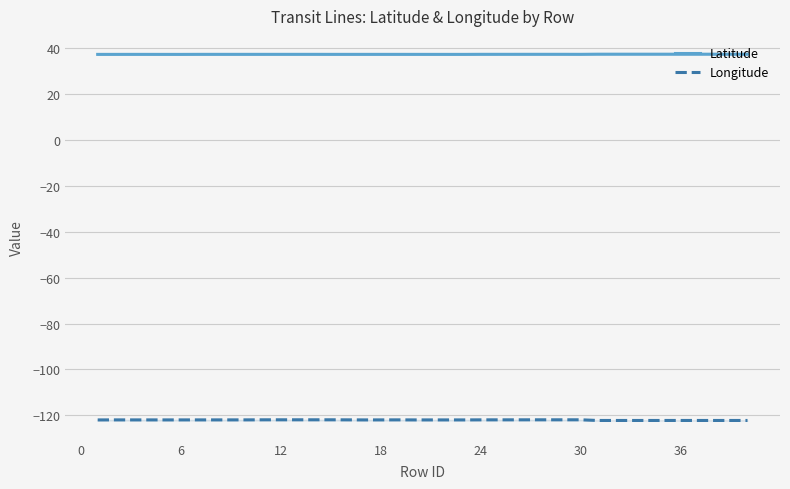

What is the average value of the Longitude series?

-122.0